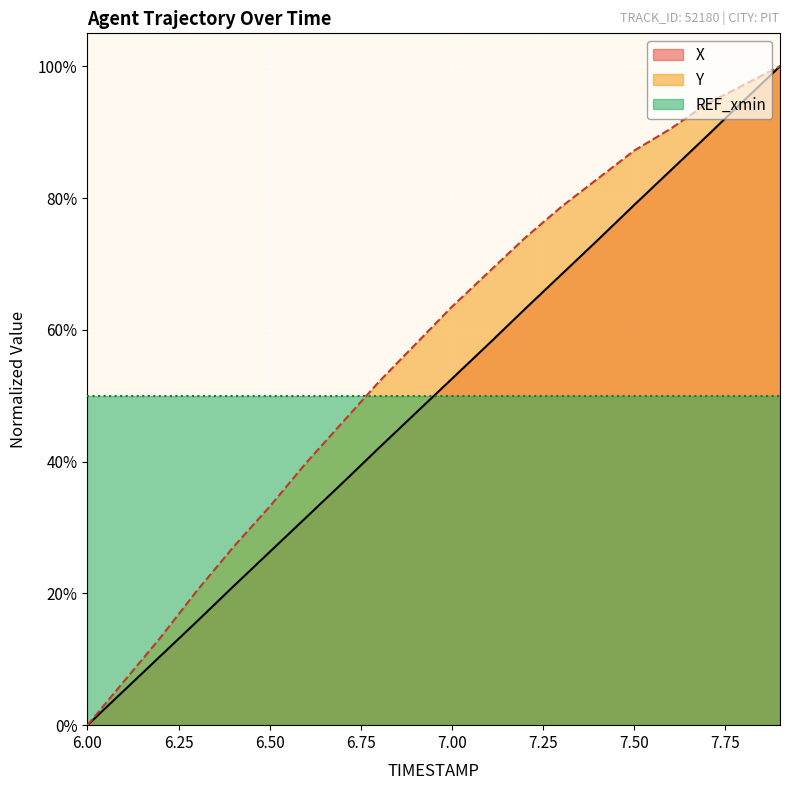

Which category has the highest value in the Y series?

7.9